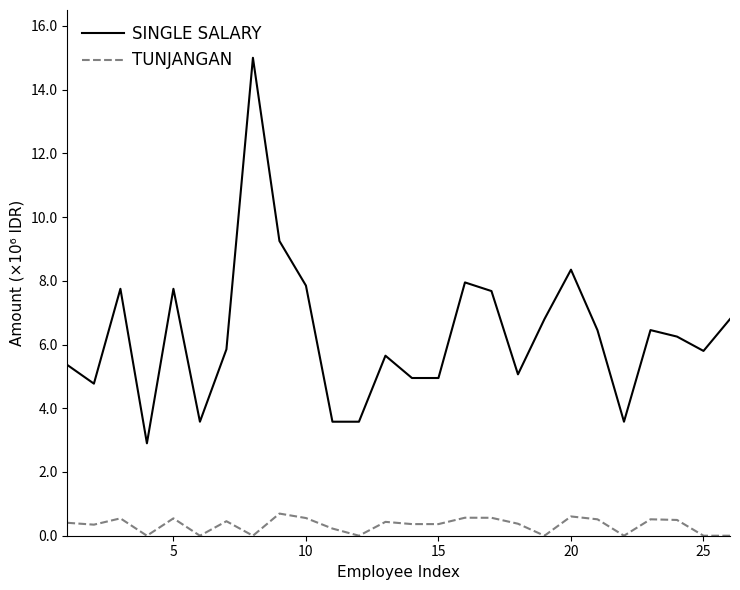

List the series in order of their overall mean, highest first.

SINGLE SALARY, TUNJANGAN